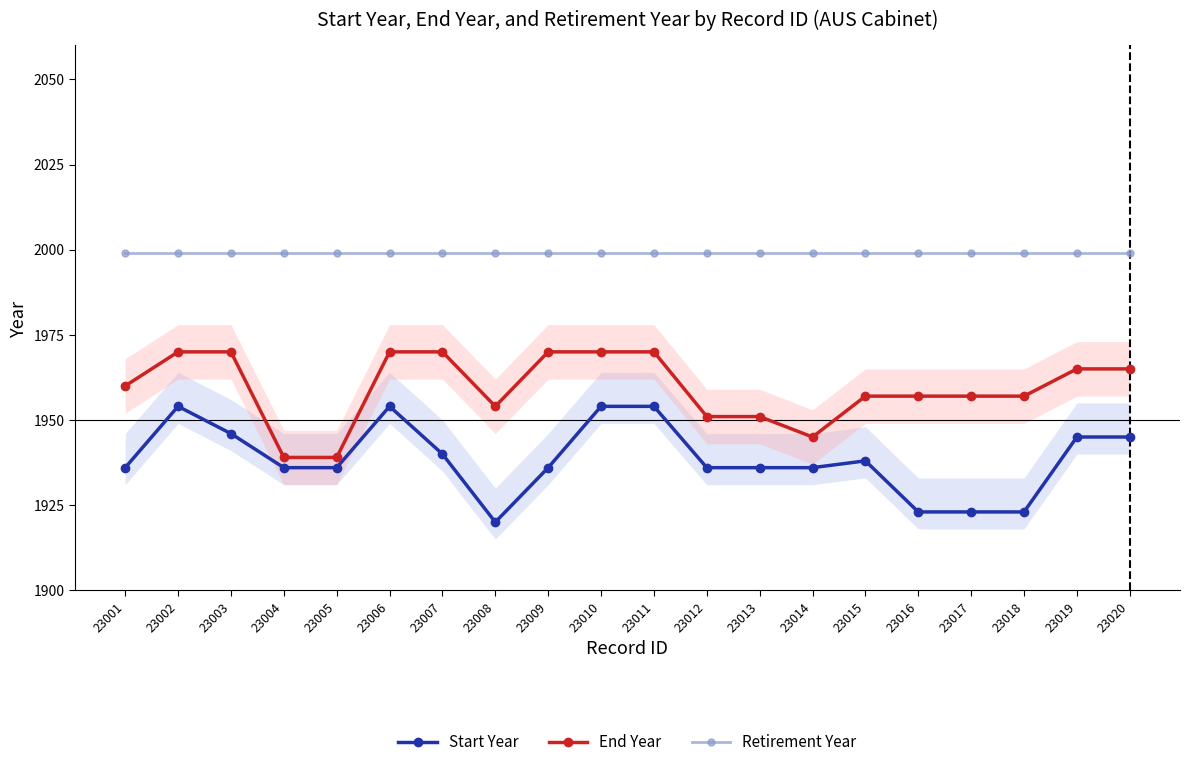

Does the chart have visible grid lines?

No